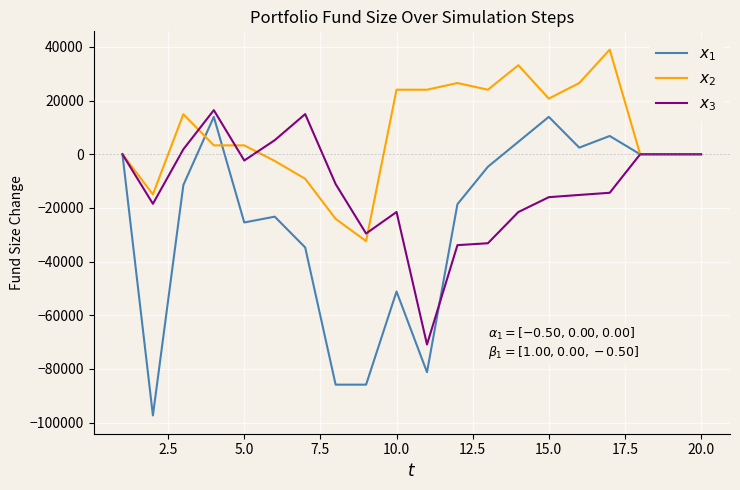

What is the maximum value shown in the chart?

39010.0